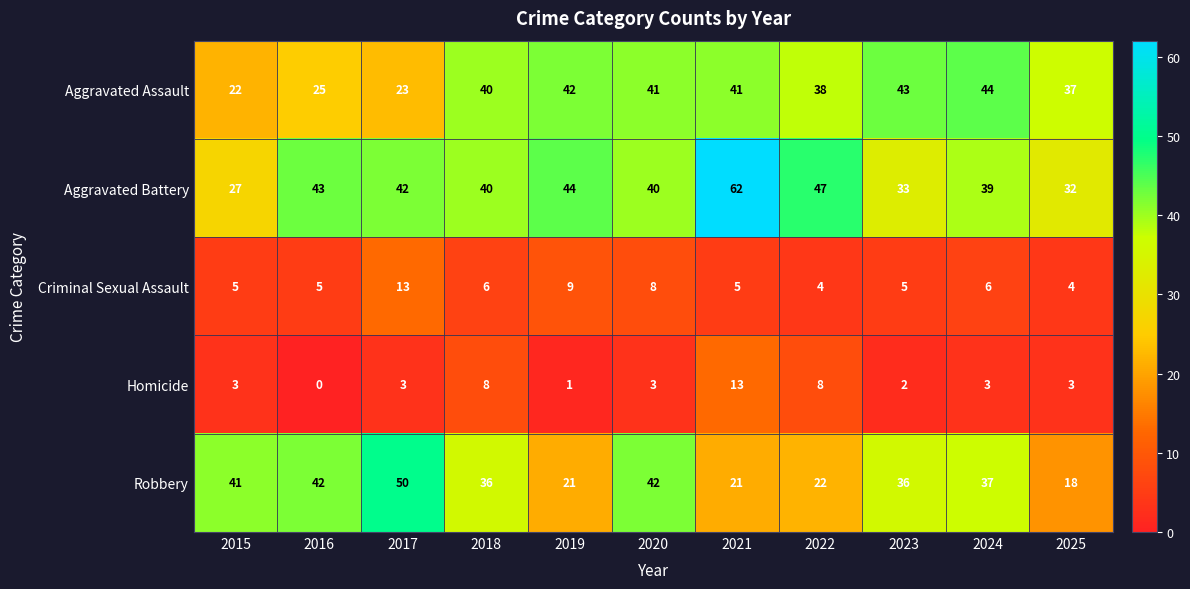

True or false: Aggravated Assault has a value of 60 at 2022.

False